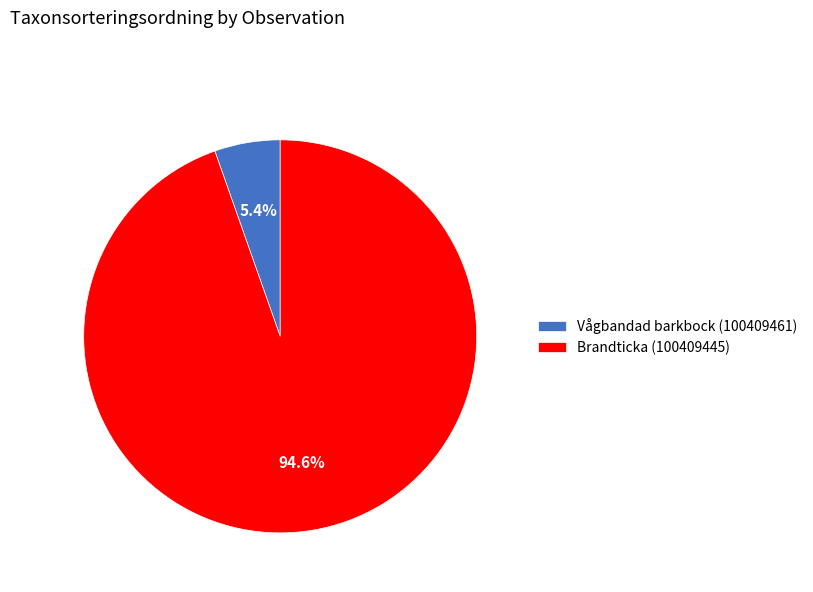

Count the number of slices in the pie.

2